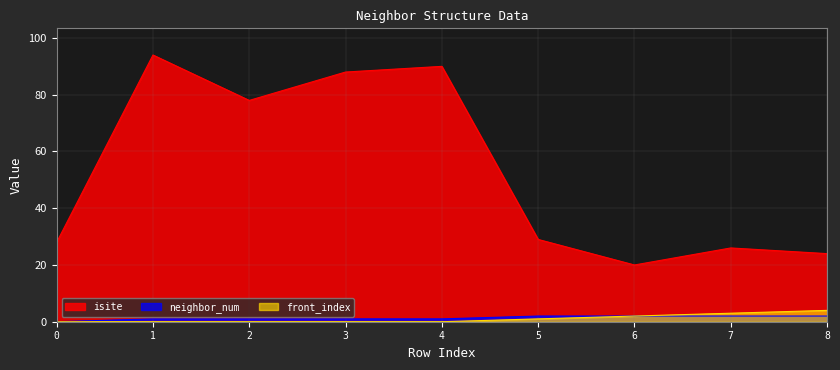

What is the difference between the second highest and minimum values in the isite series?

70